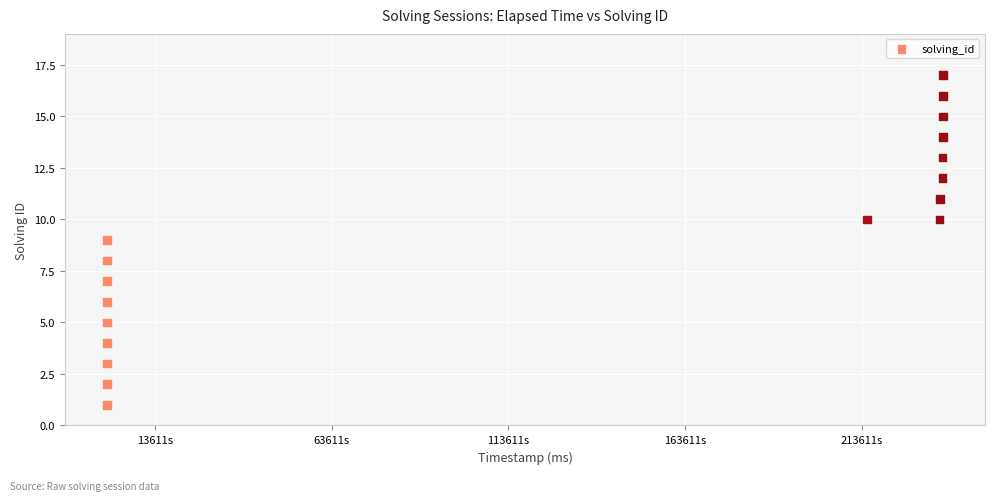

What is the range of X values (max minus min)?

236537056